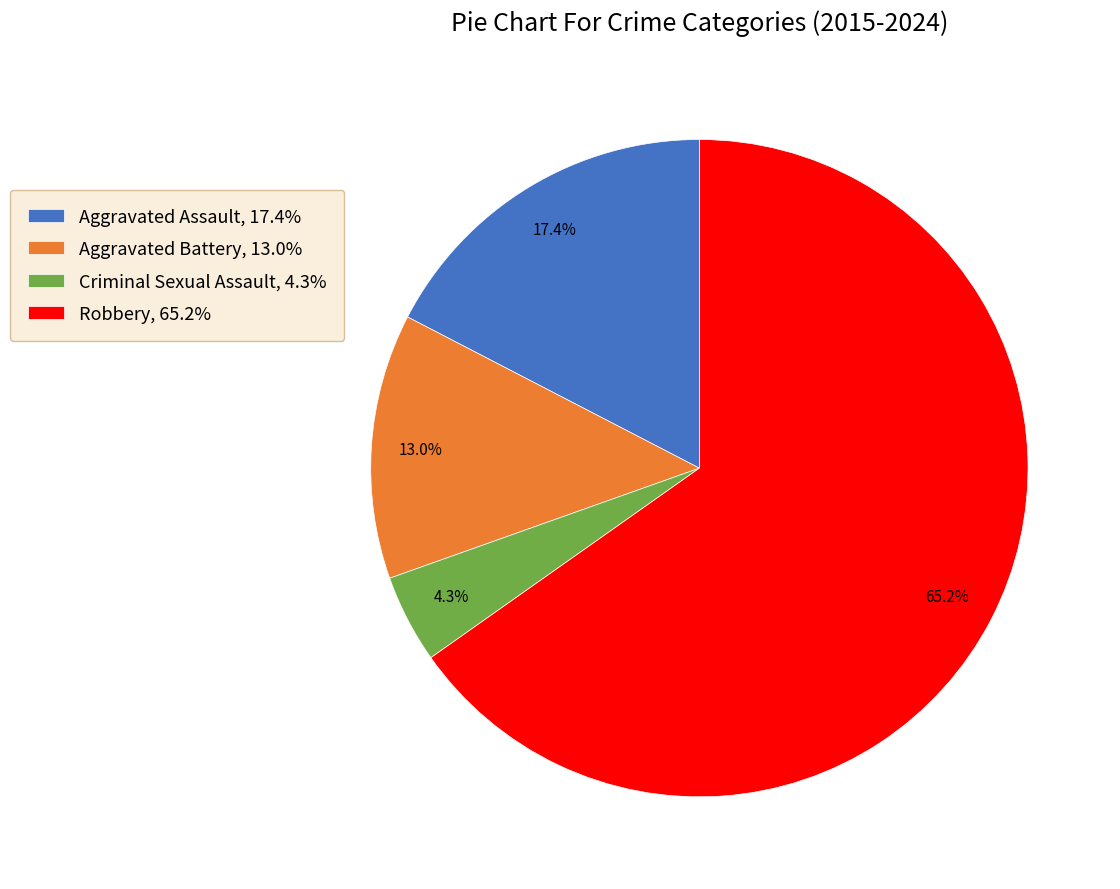

How many slices are in this pie chart?

4